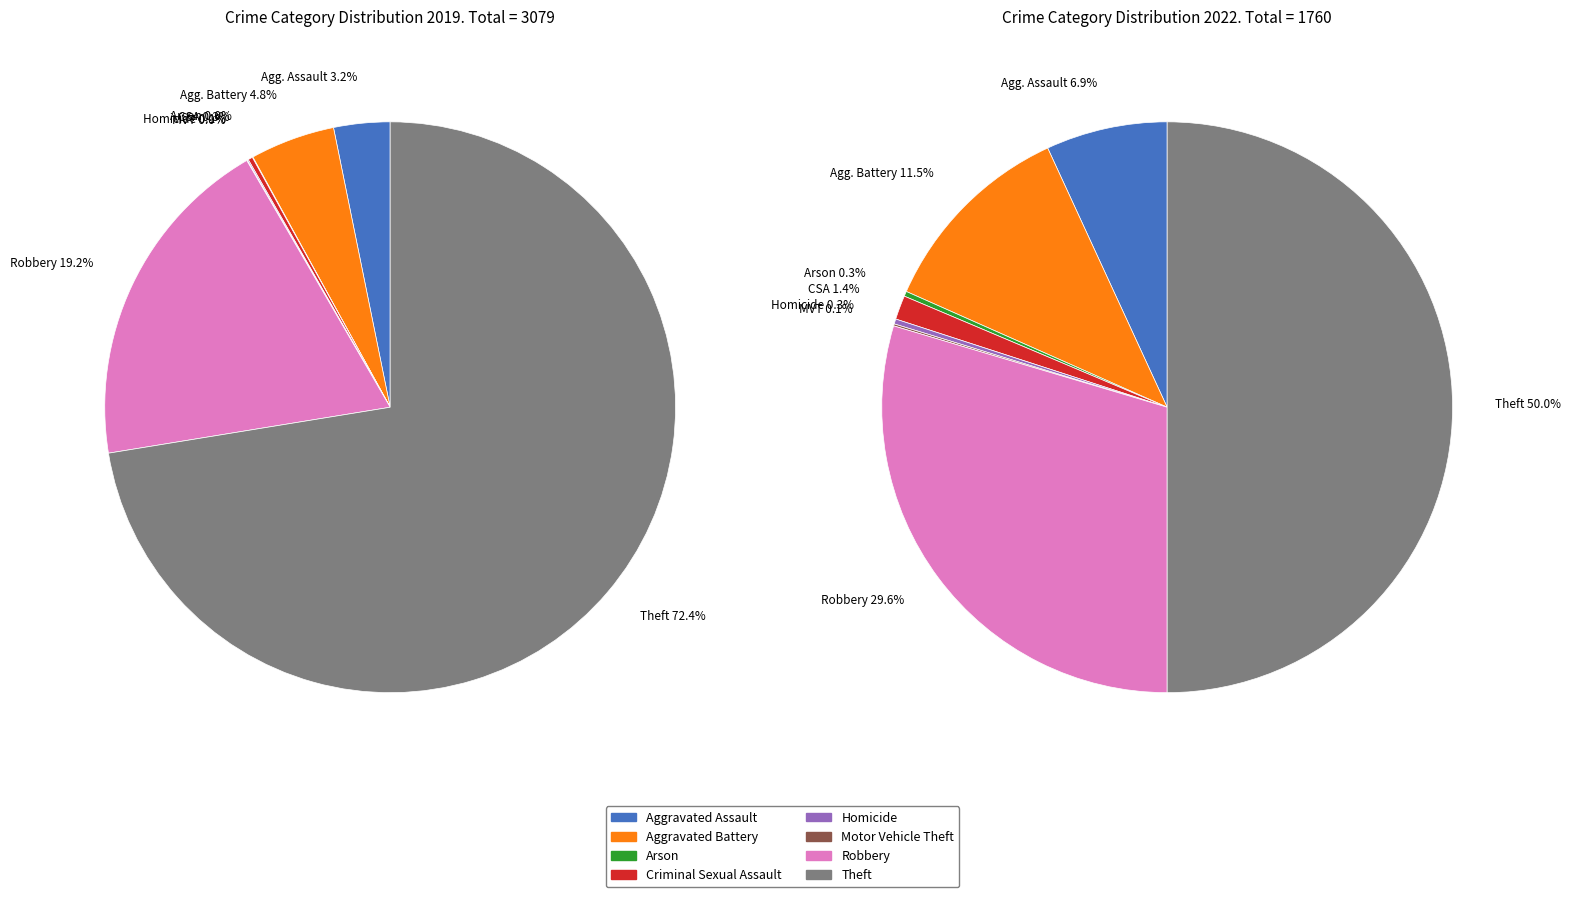

To the nearest percent, what is the difference between the largest and smallest slice percentages?

50%